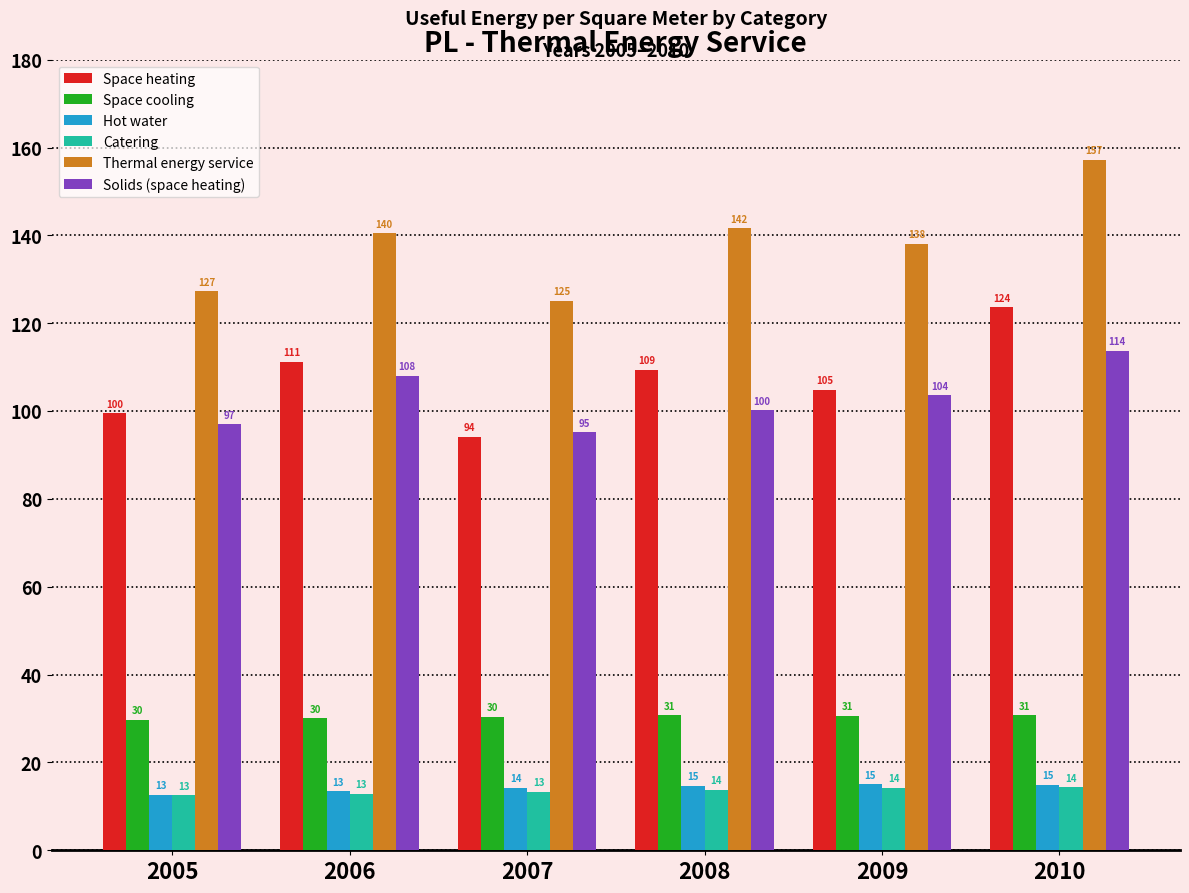

List the labels in order of Solids (space heating) value, largest first.

2010, 2006, 2009, 2008, 2005, 2007